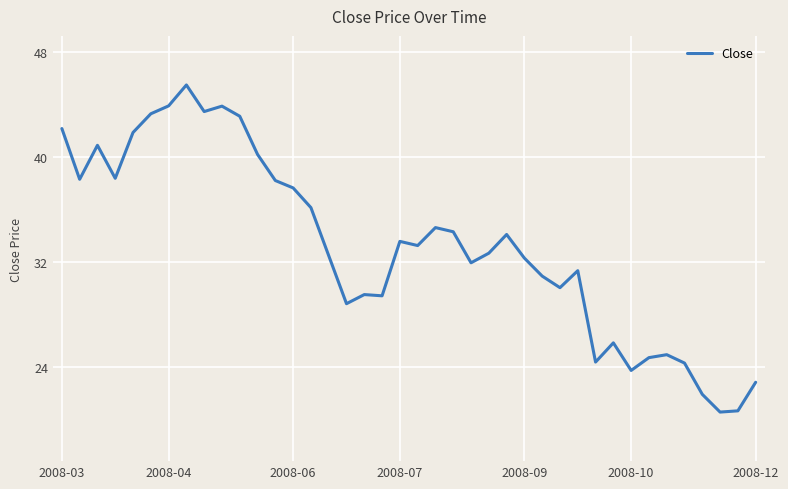

What is the minimum value shown in the chart?

20.6